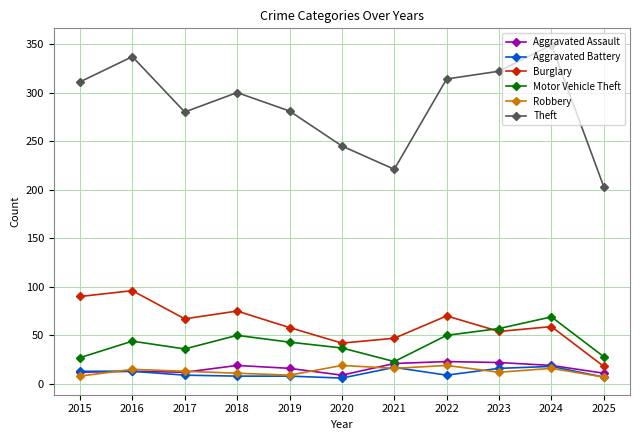

True or false: Theft and Burglary intersect in this chart.

False